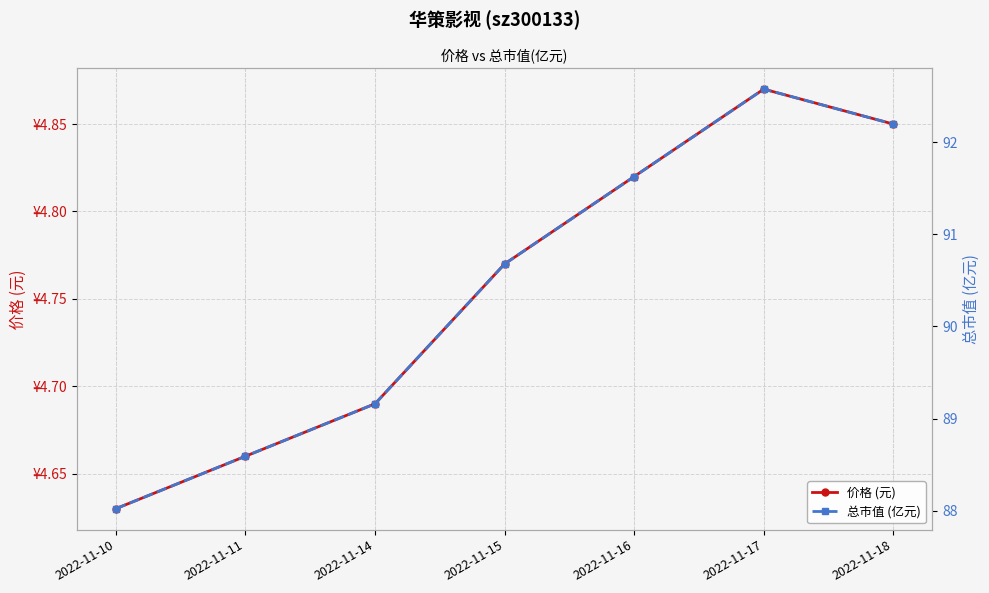

How many lines are shown in the chart?

2